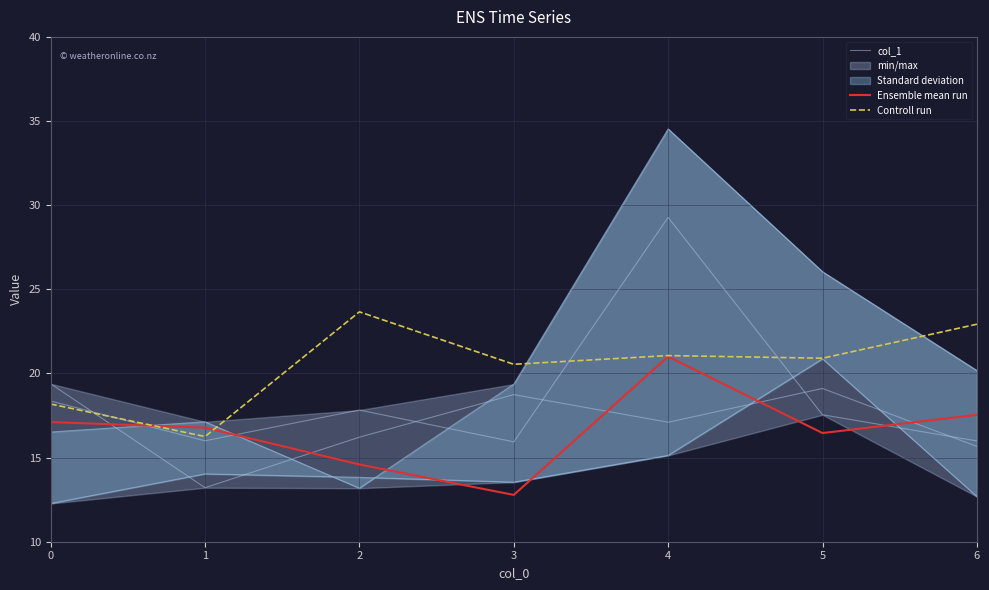

Rank the series by their maximum value, from lowest to highest.

col_1, Ensemble mean run, Controll run